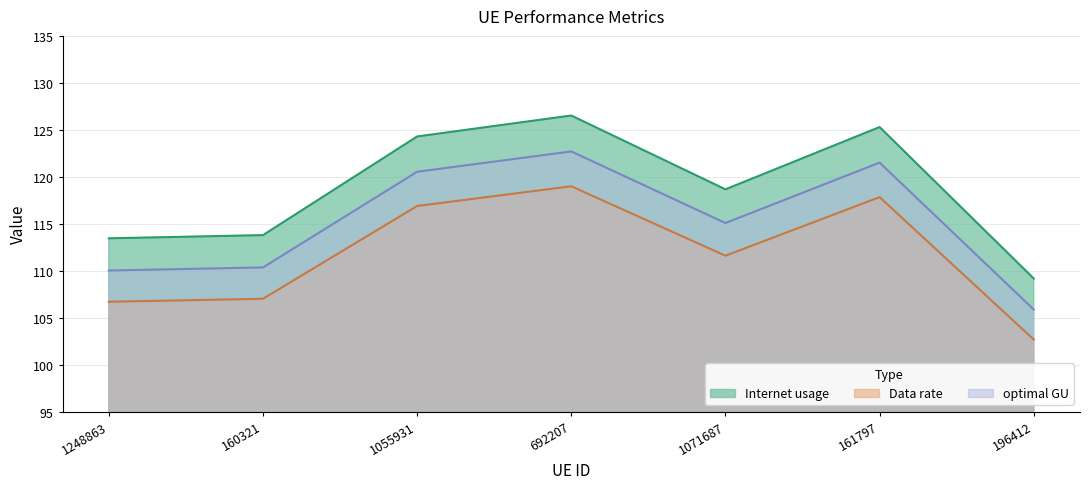

What is the label of the 1st point from the right?

196412